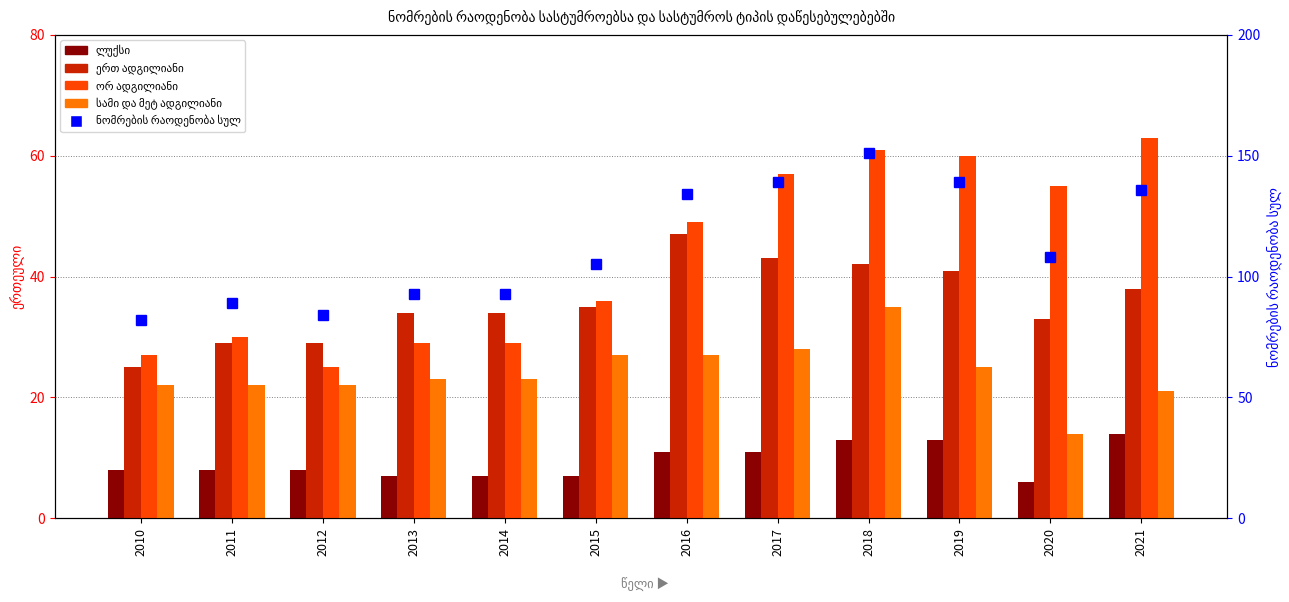

Rank the categories by ორ ადგილიანი value from highest to lowest.

2021, 2018, 2019, 2017, 2020, 2016, 2015, 2011, 2013, 2014, 2010, 2012